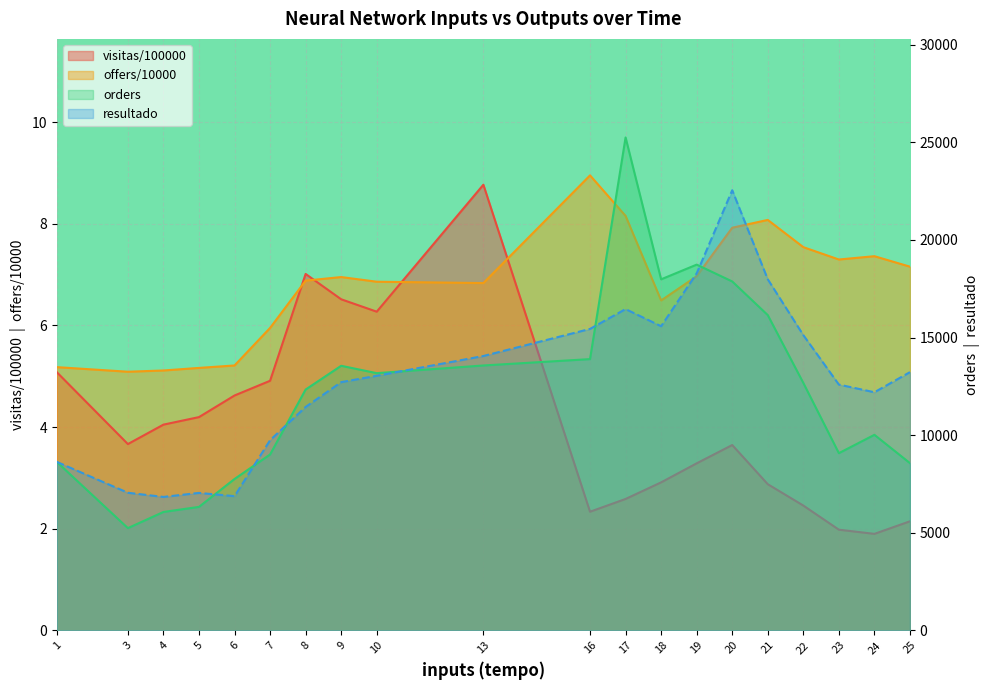

True or false: visitas/100000 and offers/10000 intersect in this chart.

True